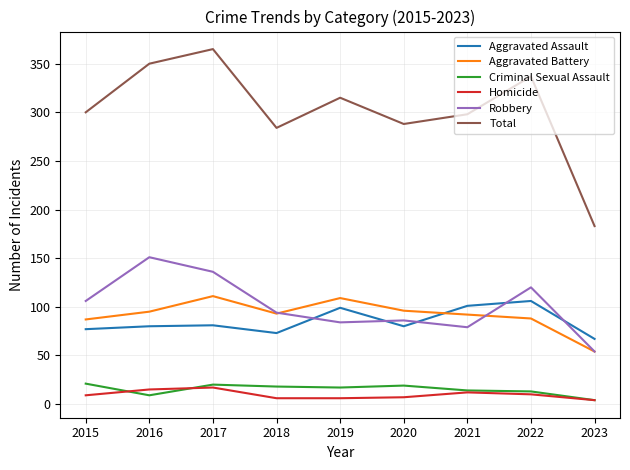

Does the chart have visible grid lines?

Yes